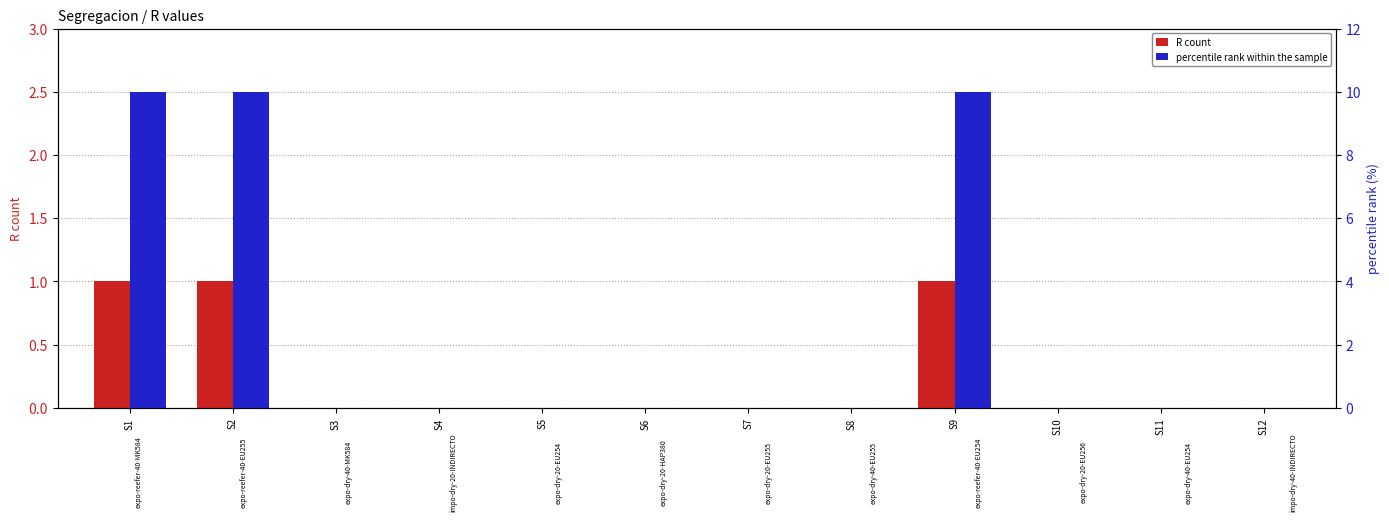

Reading right to left, what are all the values shown in this chart?

R count: 0	0	0	1	0	0	0	0	0	0	1	1
percentile rank within the sample: 0	0	0	10	0	0	0	0	0	0	10	10